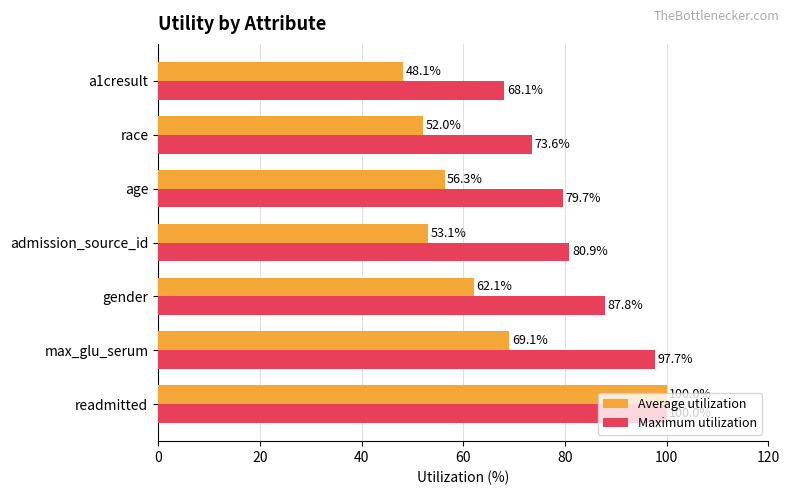

What is the sum of all Average utilization values?

440.7